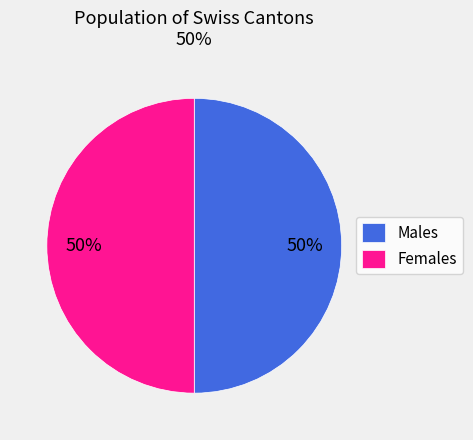

True or false: Females accounts for 37% of the total.

False